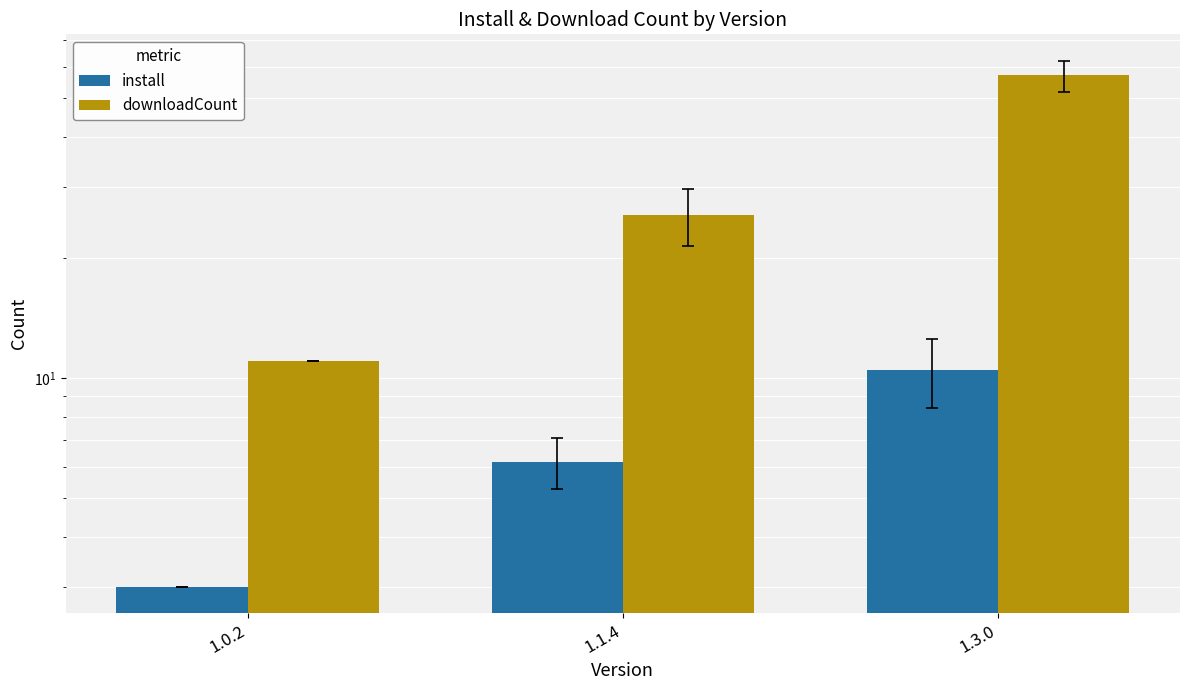

Between 1.0.2 and 1.1.4, which series saw the biggest shift?

downloadCount